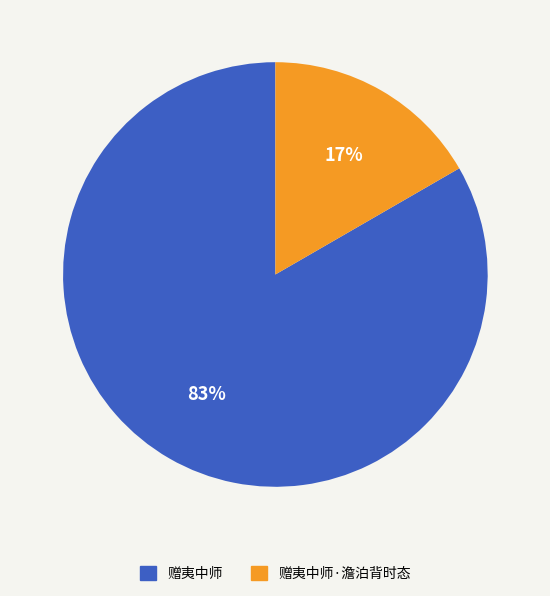

Rank the categories by value from highest to lowest.

赠夷中师, 赠夷中师·澹泊背时态